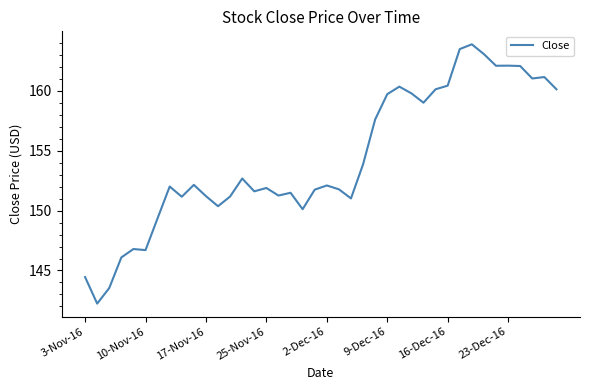

What is the smallest value displayed?

142.2